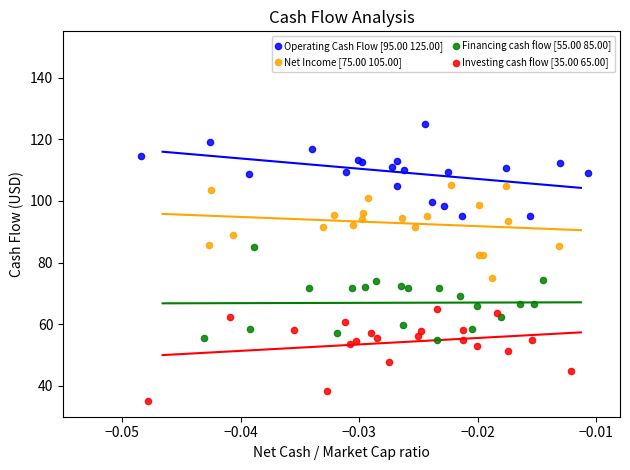

Which series contains the highest Y value?

Operating Cash Flow [95.00 125.00]